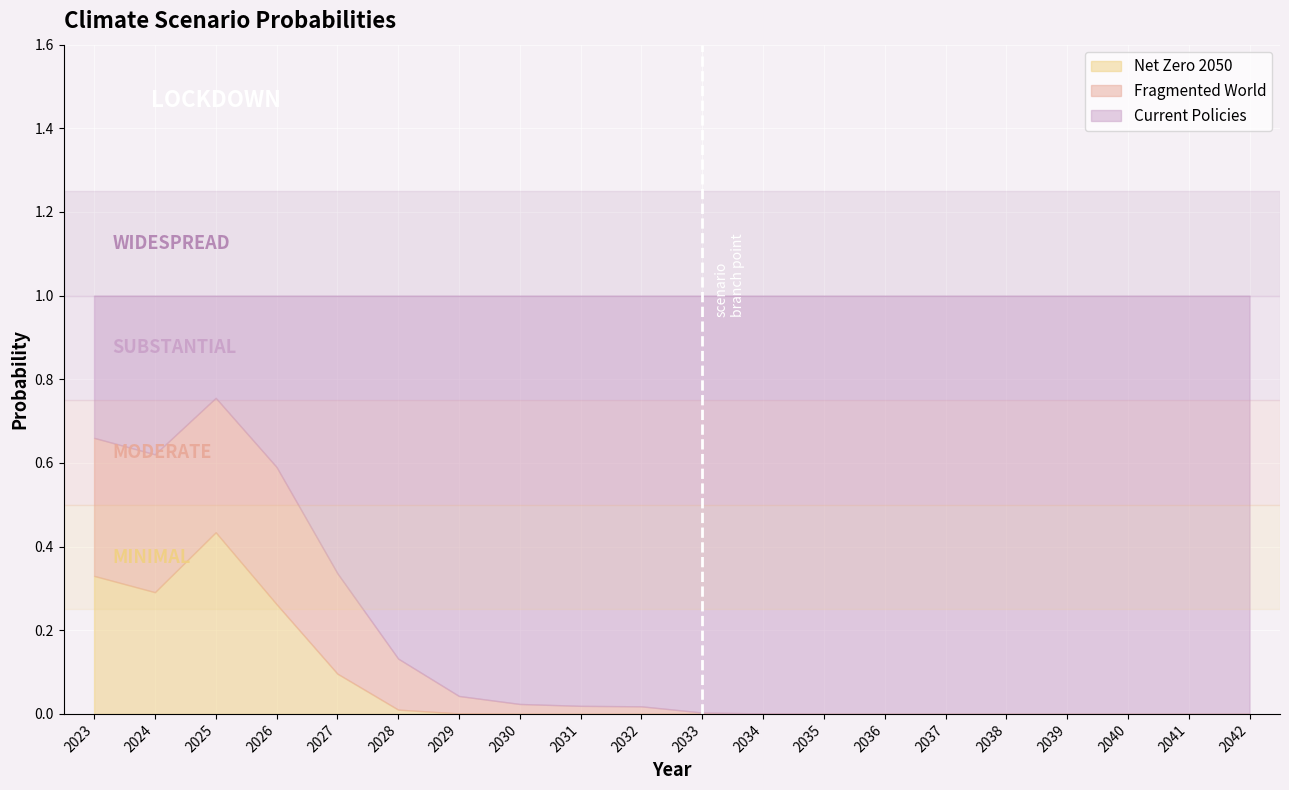

Which series has the largest range (max minus min)?

Current Policies